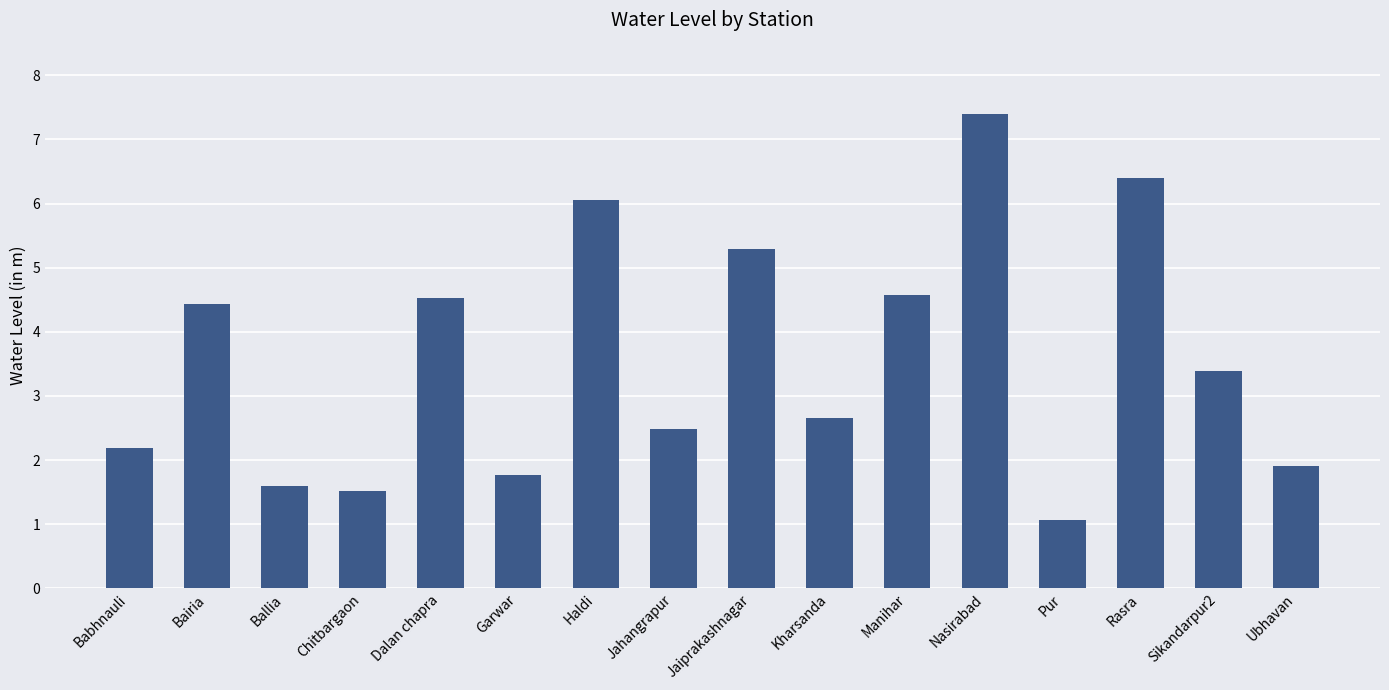

Where does the data first go above 3?

Bairia